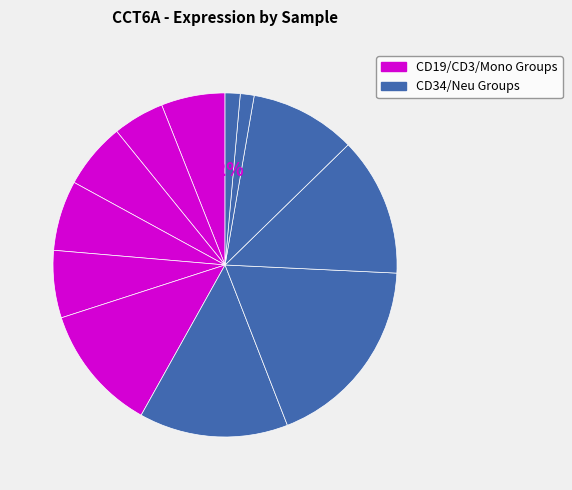

The HD7_CD19 slice represents 6% of the pie. True or false?

True